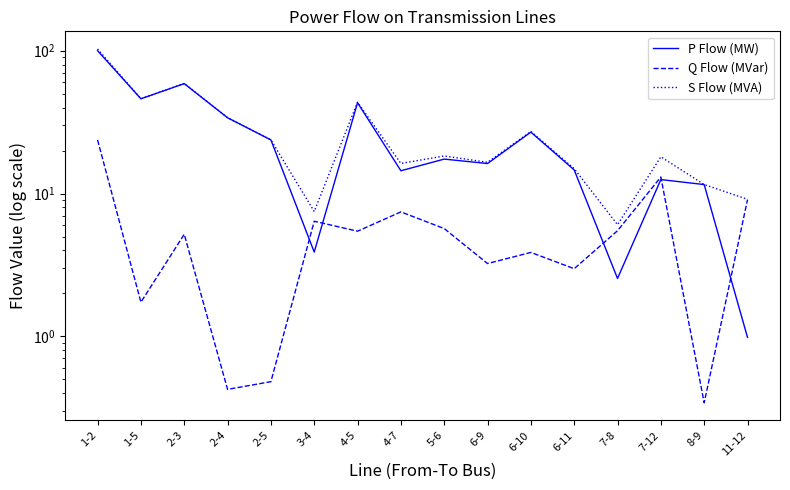

Reading left to right, what are all the values shown in this chart?

P Flow (MW): 1-2=100.0	1-5=46.1	2-3=58.8	2-4=33.9	2-5=23.7	3-4=3.9	4-5=43.2	4-7=14.4	5-6=17.4	6-9=16.2	6-10=26.9	6-11=14.6	7-8=2.5	7-12=12.5	8-9=11.6	11-12=1.0
Q Flow (MVar): 1-2=23.7	1-5=1.7	2-3=5.2	2-4=0.4	2-5=0.5	3-4=6.4	4-5=5.4	4-7=7.4	5-6=5.7	6-9=3.2	6-10=3.9	6-11=3.0	7-8=5.5	7-12=13.0	8-9=0.3	11-12=9.1
S Flow (MVA): 1-2=102.8	1-5=46.1	2-3=59.0	2-4=33.9	2-5=23.7	3-4=7.5	4-5=43.6	4-7=16.2	5-6=18.3	6-9=16.5	6-10=27.2	6-11=14.9	7-8=6.0	7-12=18.1	8-9=11.6	11-12=9.1